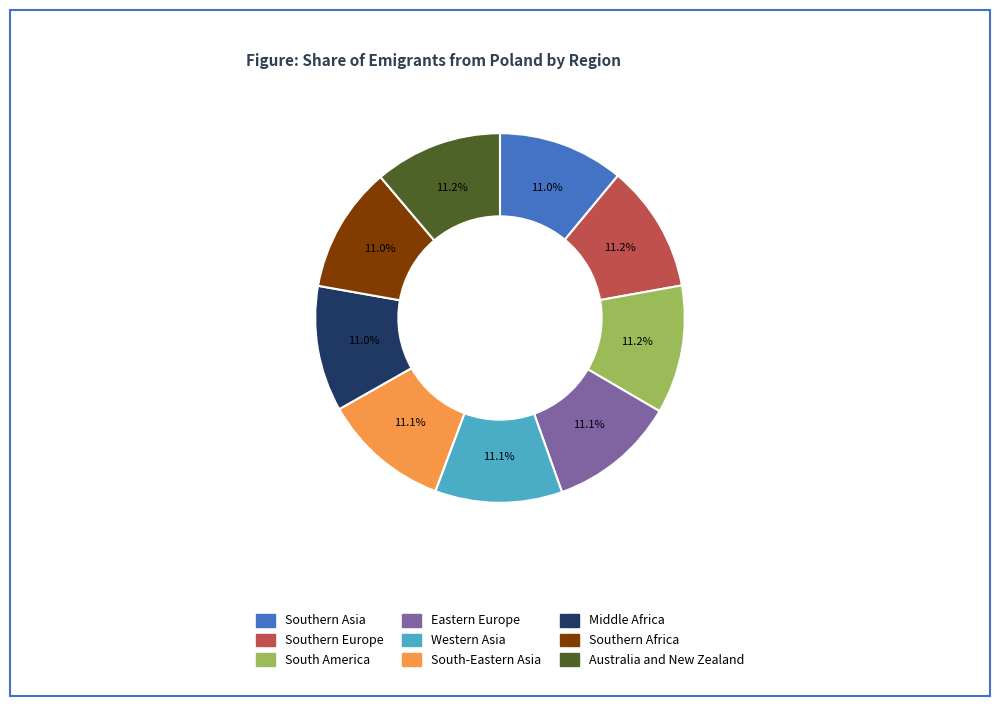

Approximately how many times larger is the value at Middle Africa compared to Australia and New Zealand?

1.0